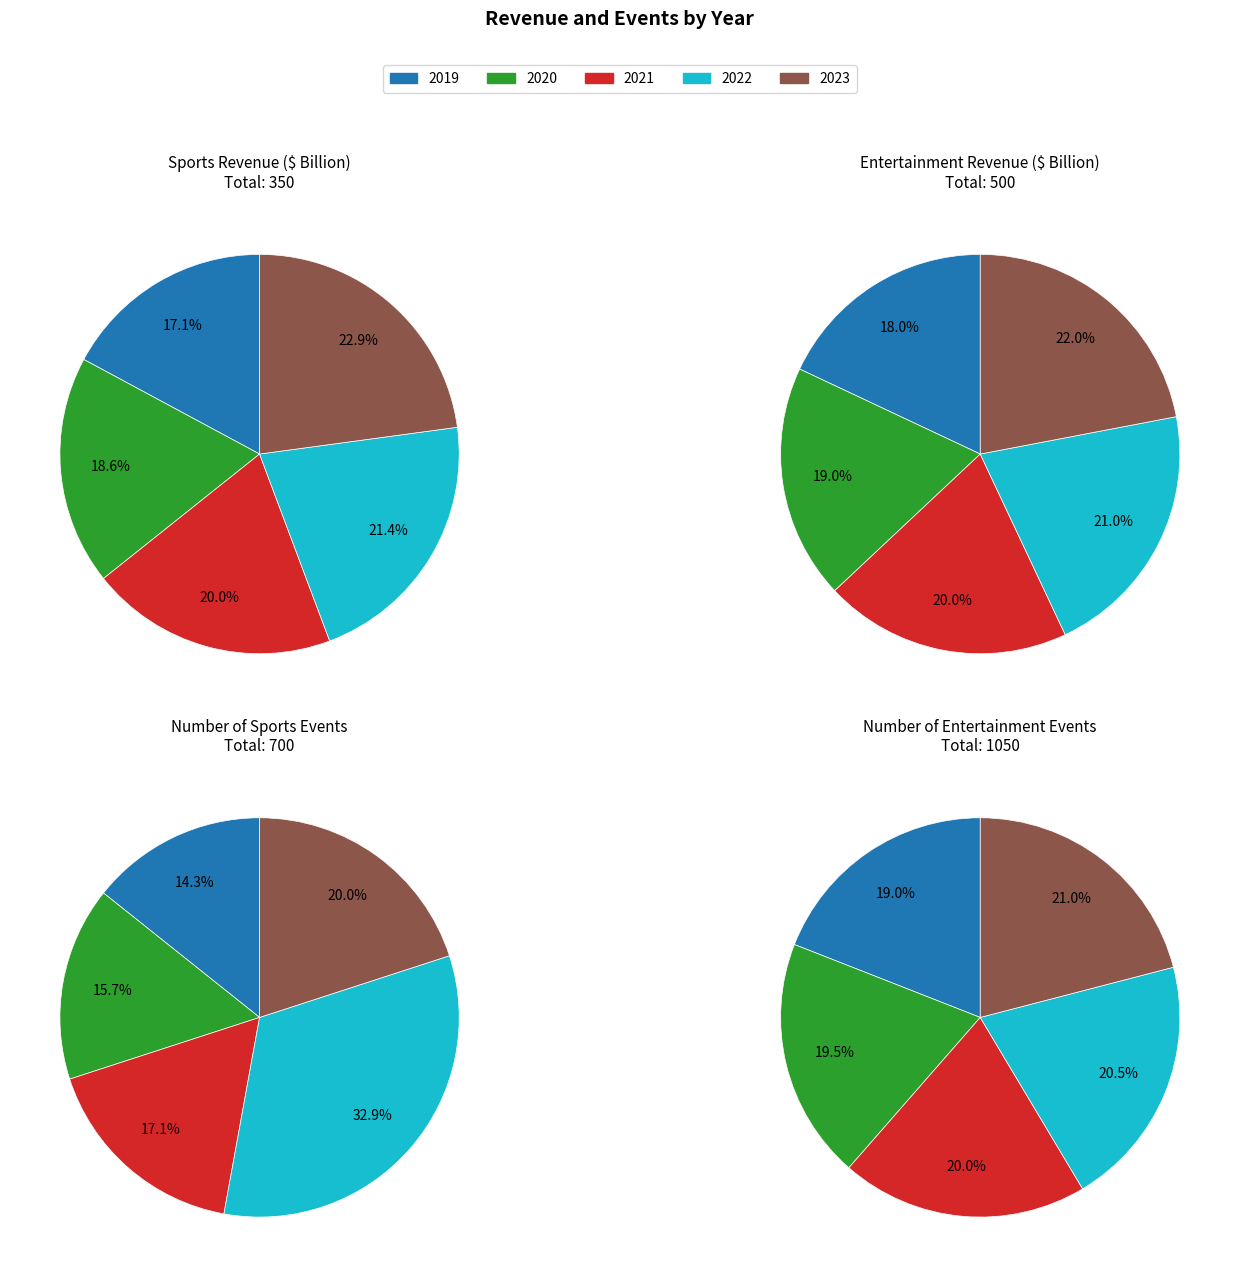

Does 2019 represent more than half of the total?

No